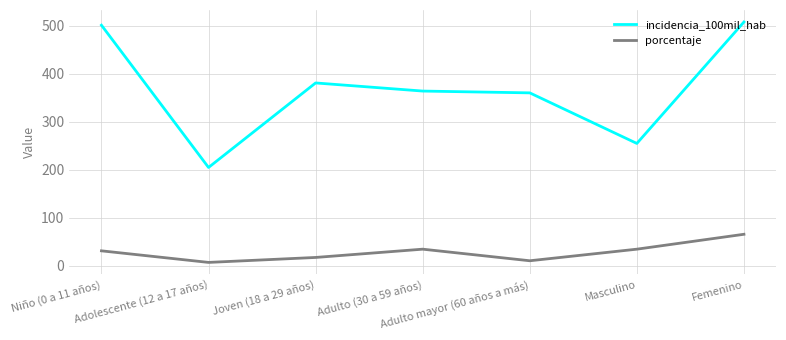

Which series has the largest total across all categories?

incidencia_100mil_hab